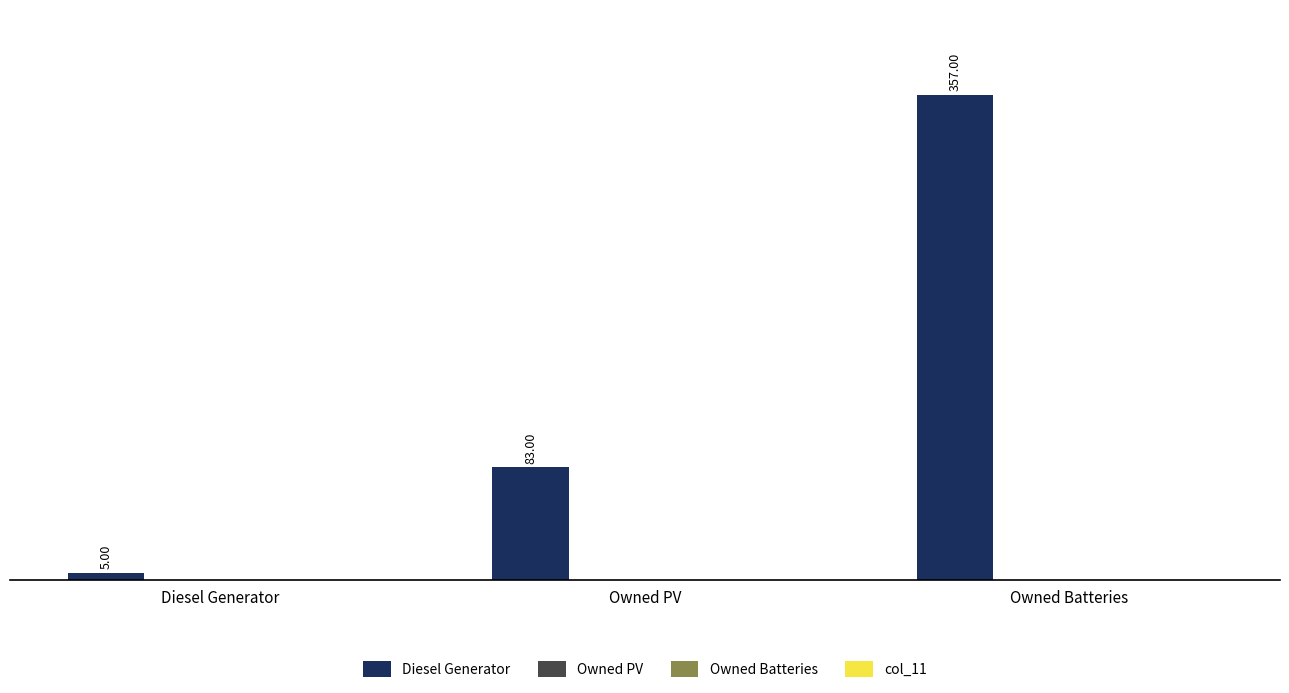

What is the difference between the second highest and minimum values?

78